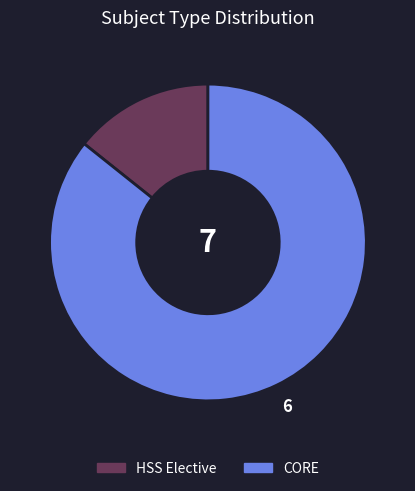

Does CORE represent more than half of the total?

Yes